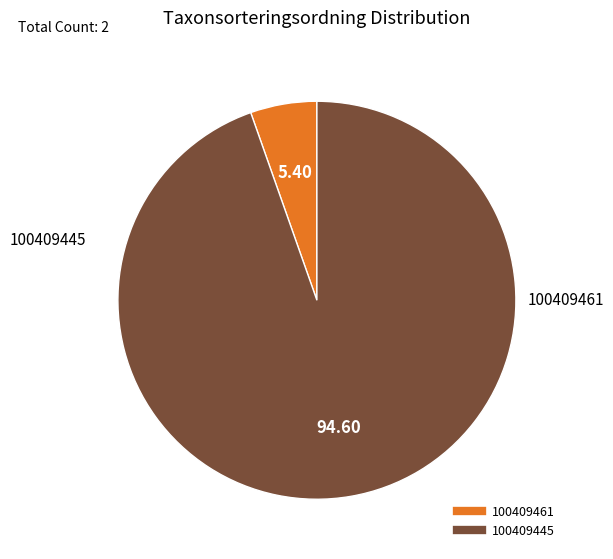

Which has a higher value, 100409461 or 100409445?

100409445